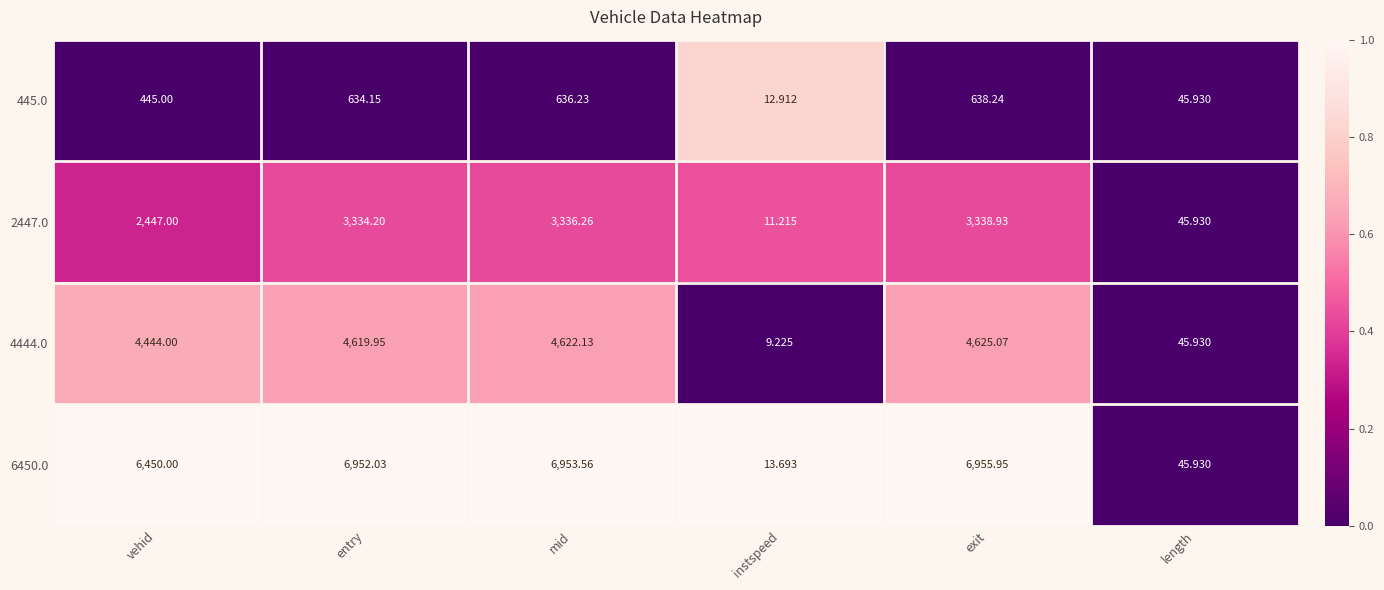

Is the value of 2447.0 at instspeed greater than the value of 6450.0 at length?

No